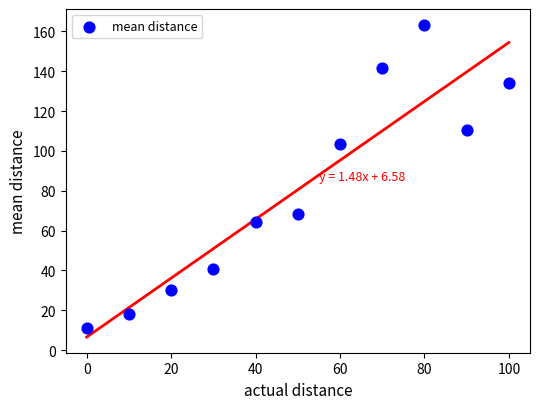

What is the range of X values (max minus min)?

100.0